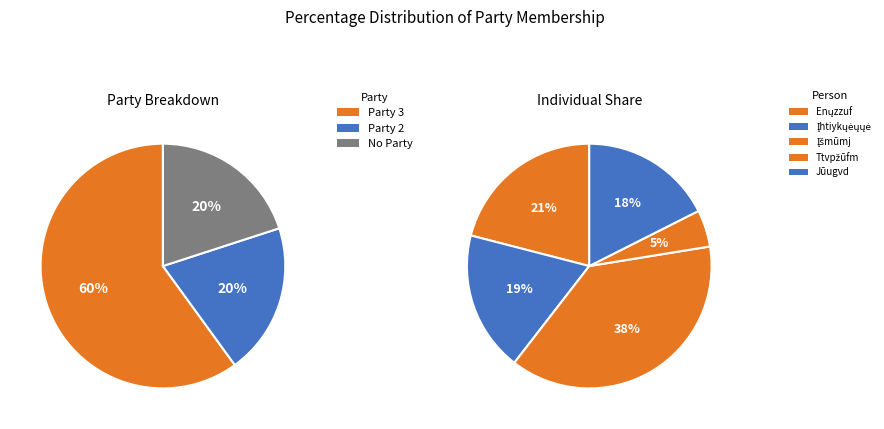

Is Įhtiykųėųųė the majority of the pie?

No